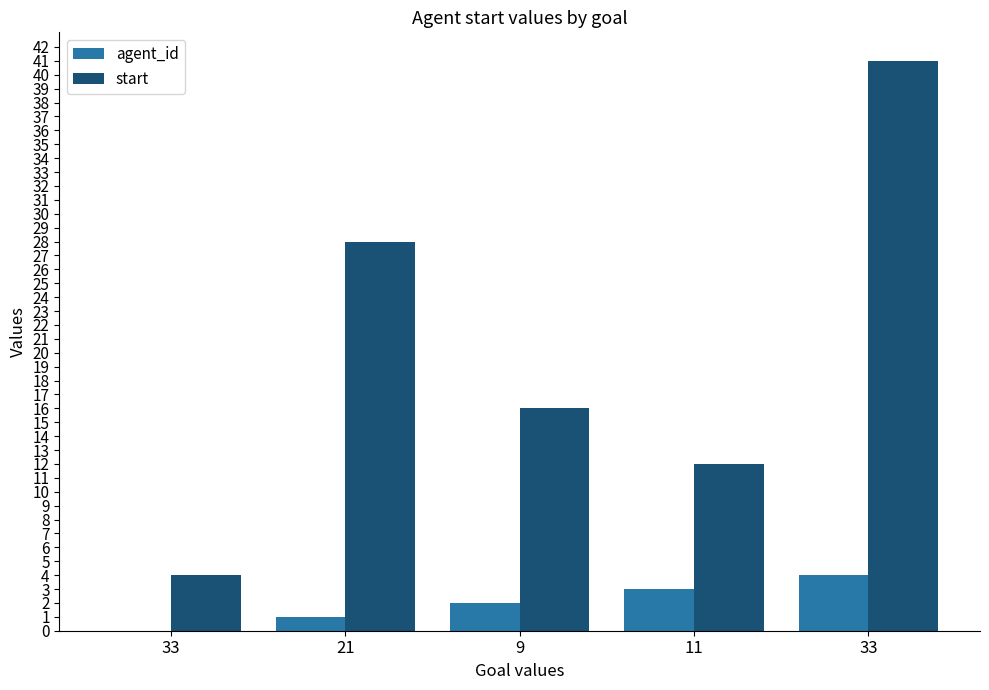

The value of agent_id at 9 is 1. True or false?

False